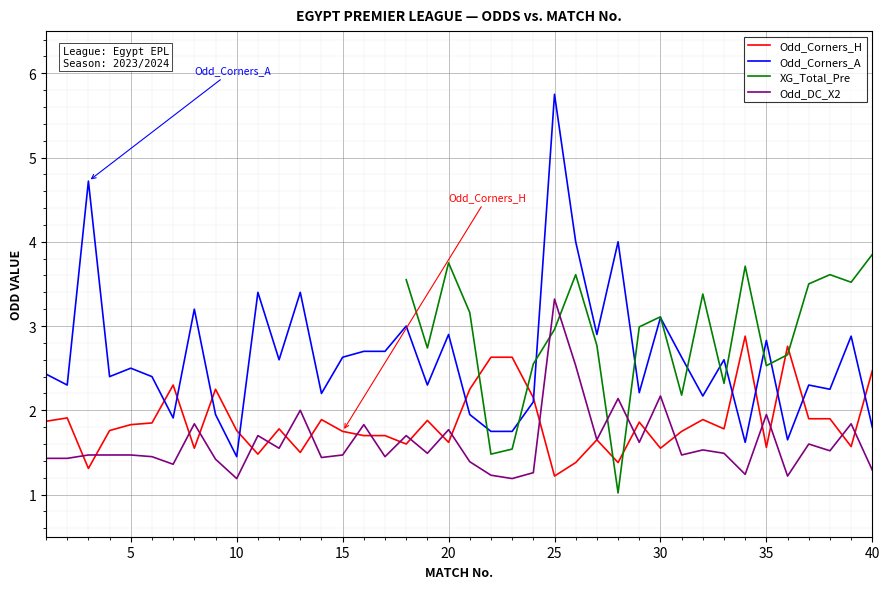

In Odd_Corners_A, how many points are higher than both neighbors (excluding endpoints)?

14